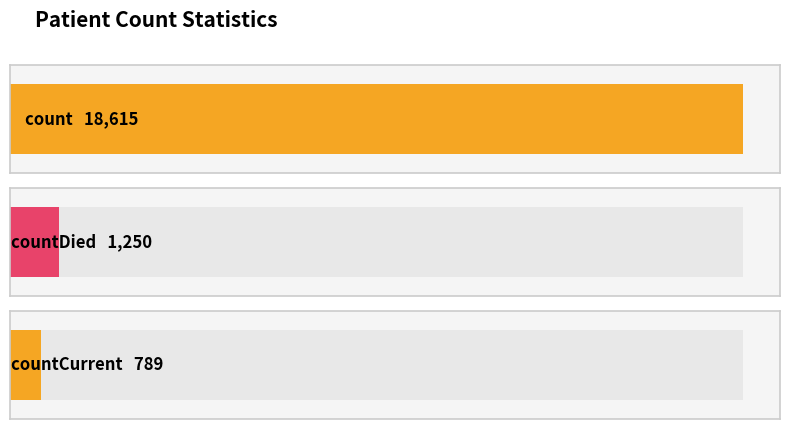

How many values are above zero?

3